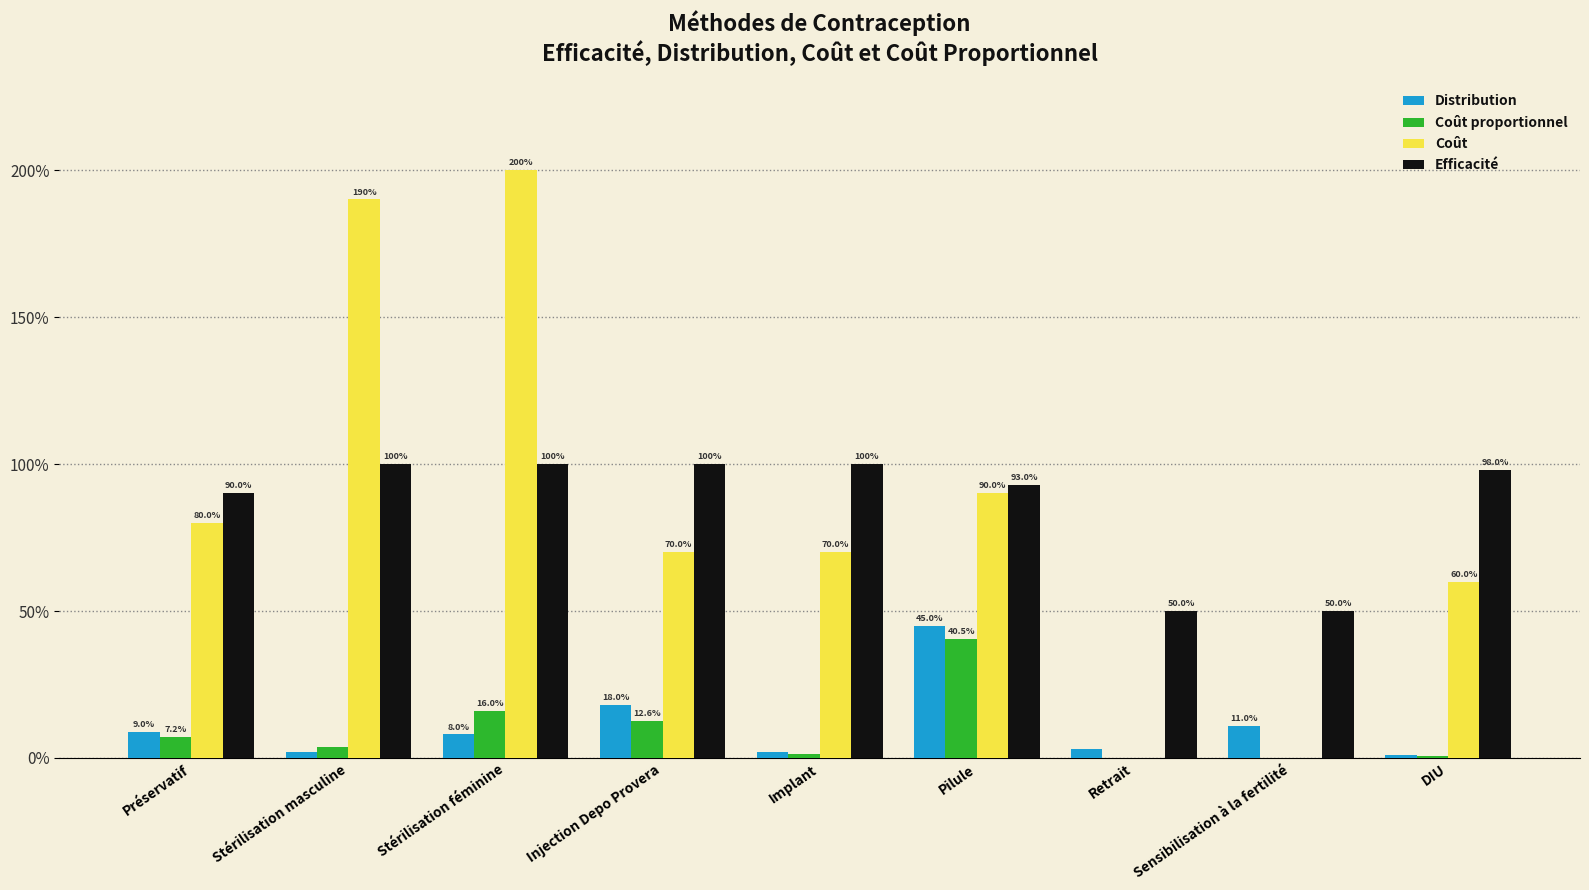

Which series changed the most between Stérilisation masculine and Retrait?

Coût